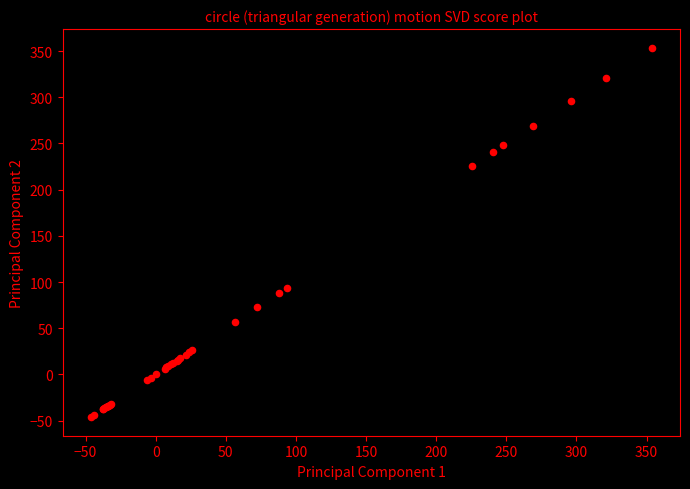

What Y value in the scatter plot is closest to 153?

93.6